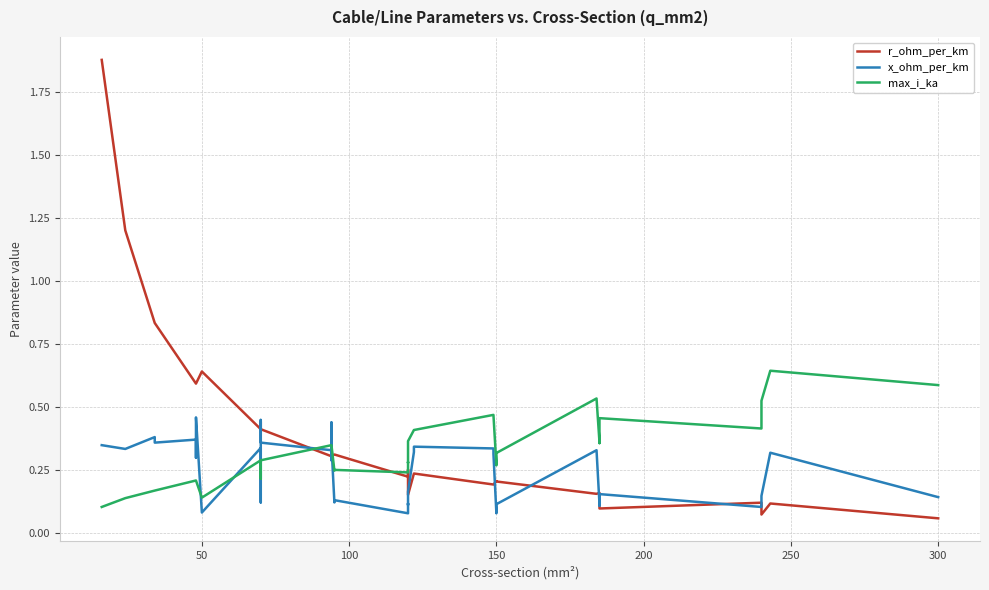

How many lines are shown in the chart?

3